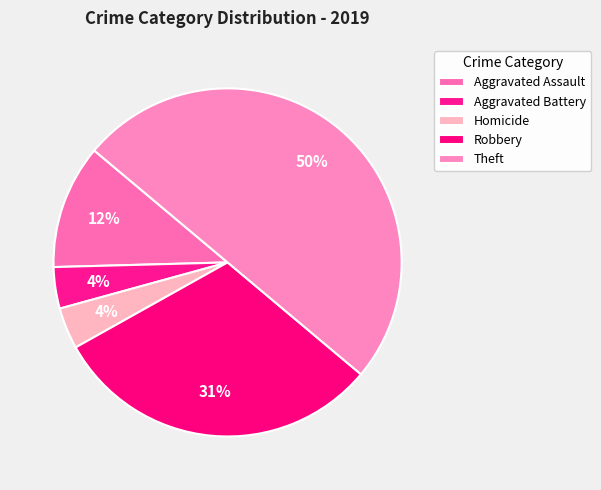

What portion of the pie excludes Robbery?

69.2%